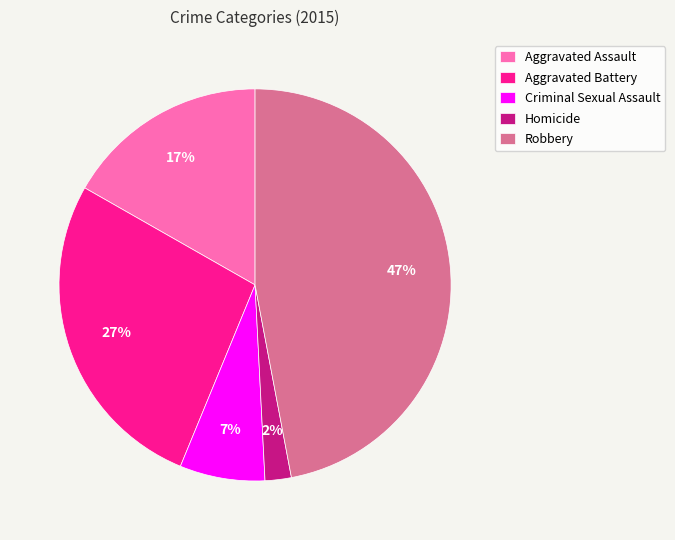

Count the number of slices in the pie.

5